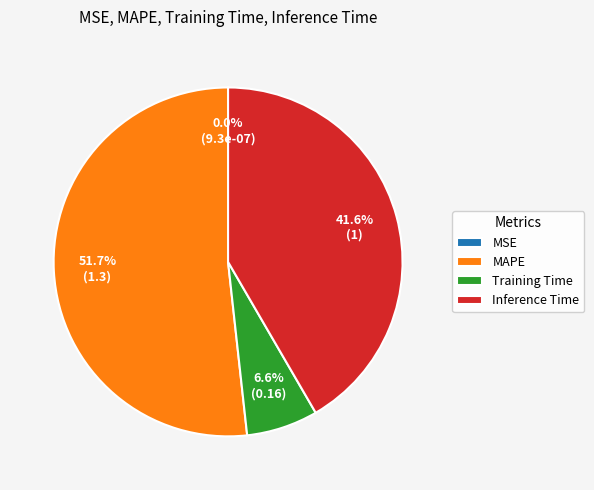

The MAPE slice represents 52% of the pie. True or false?

True